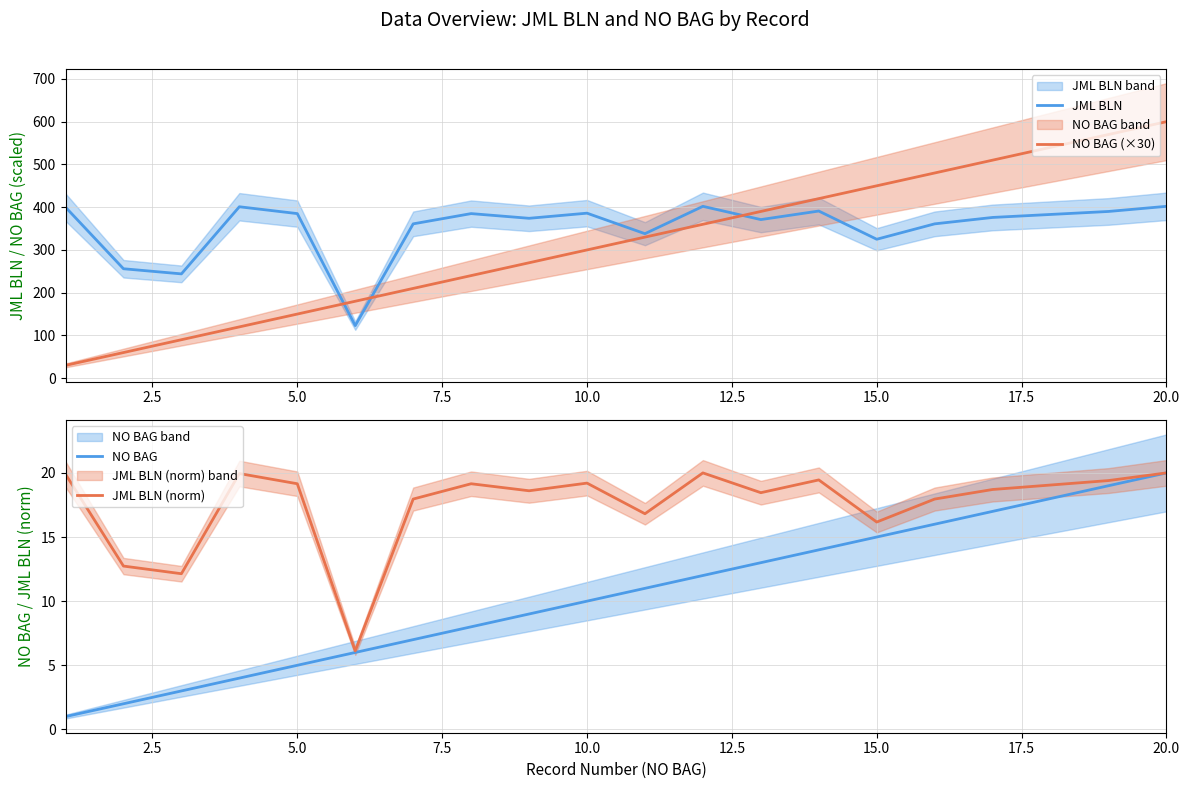

True or false: JML BLN and NO BAG (×30) intersect in this chart.

True